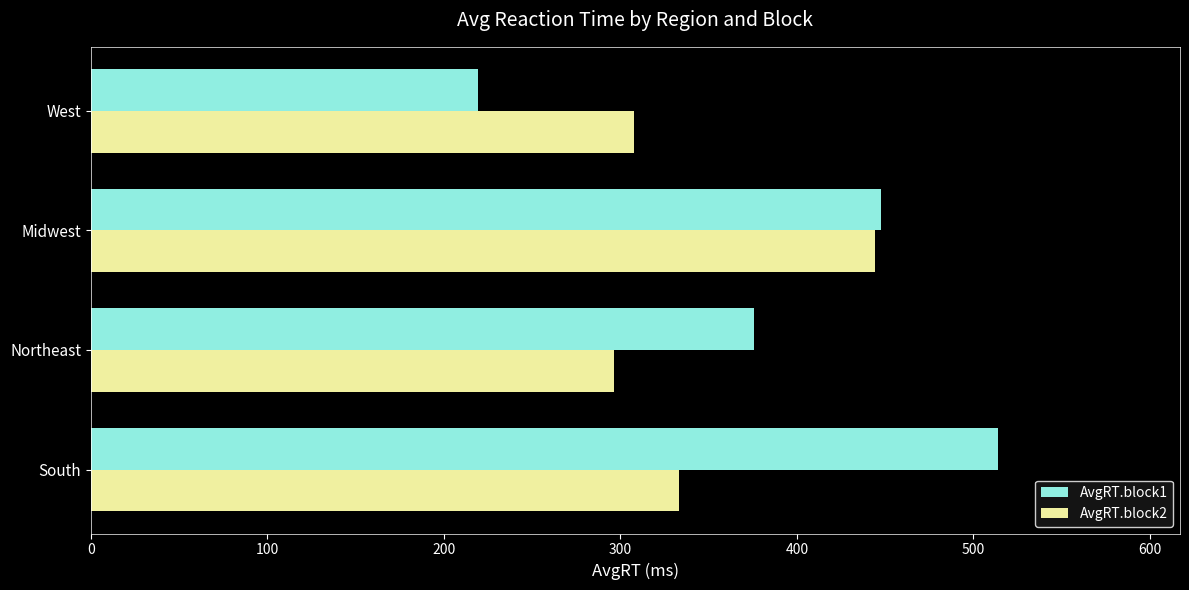

Which series has the widest spread of values?

AvgRT.block1